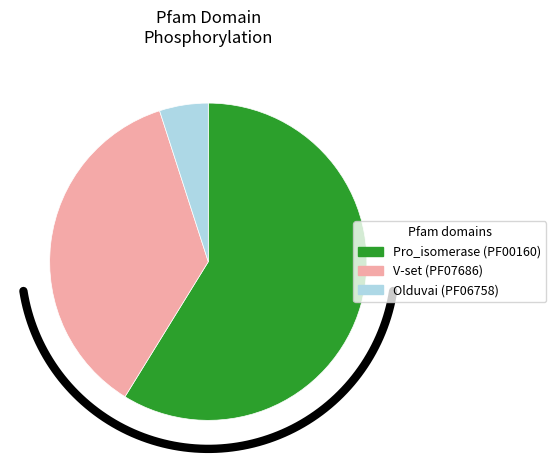

Which category has the biggest portion of the pie?

Pro_isomerase